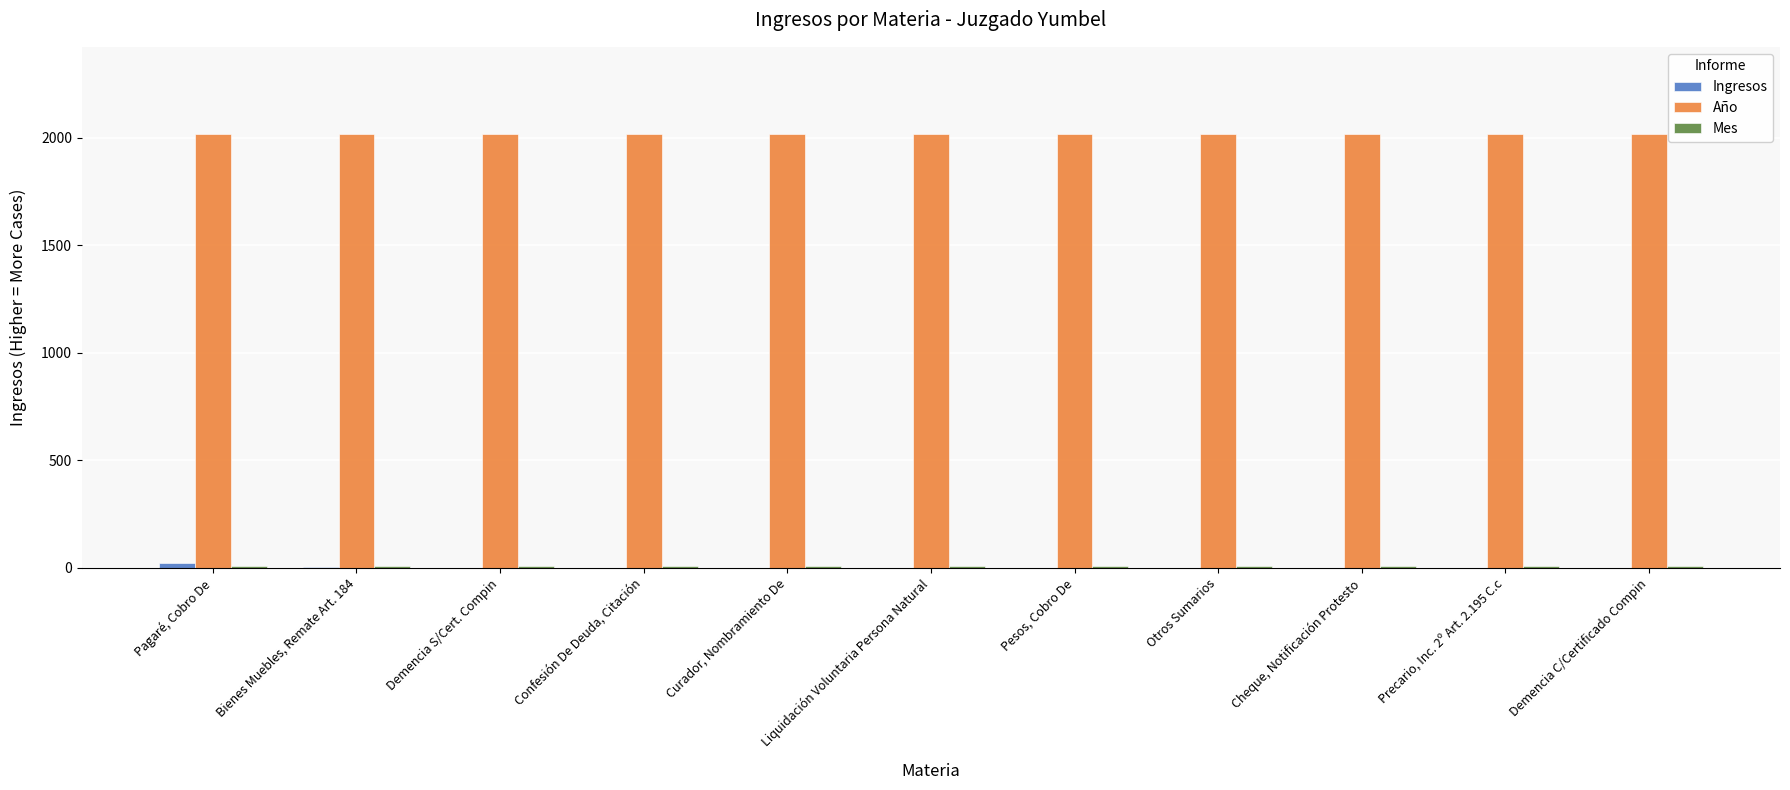

What is the greatest value displayed?

2019